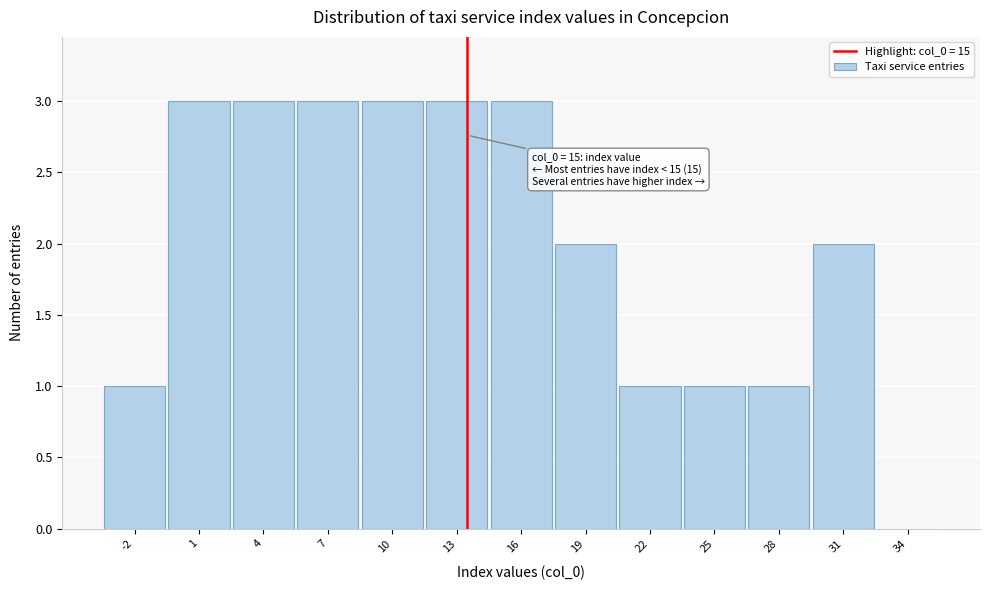

Reading left to right, list all the values displayed in this chart.

-2=1	1=3	4=3	7=3	10=3	13=3	16=3	19=2	22=1	25=1	28=1	31=2	34=0